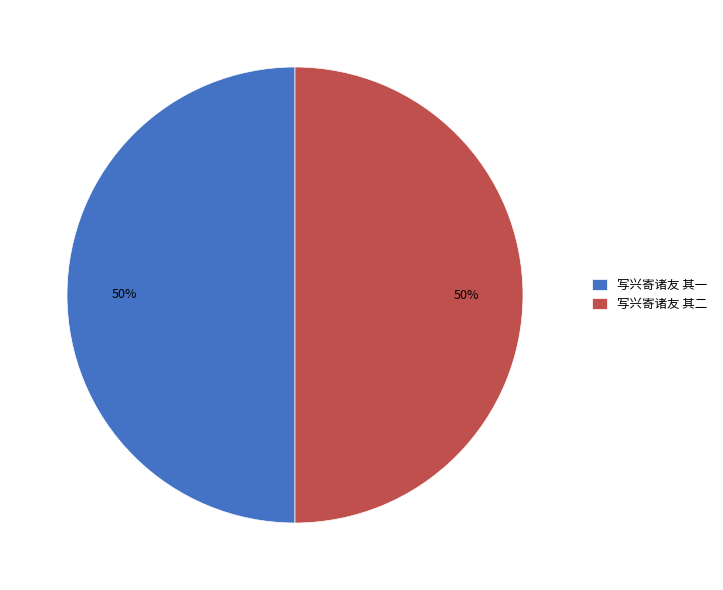

Combined, do 写兴寄诸友 其一 and 写兴寄诸友 其二 account for over 50%?

Yes